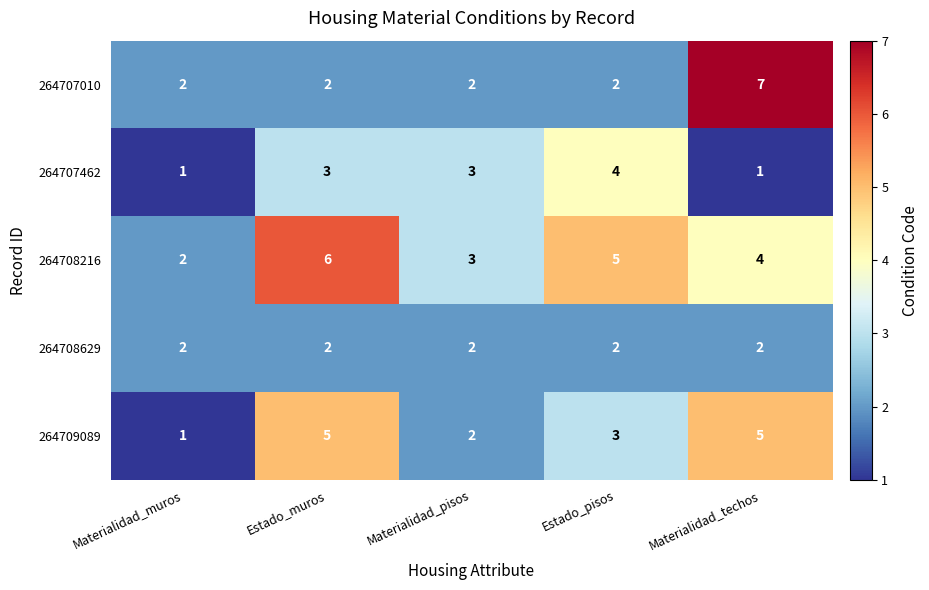

What is the difference between the maximum and minimum values in the 264707010 series?

5